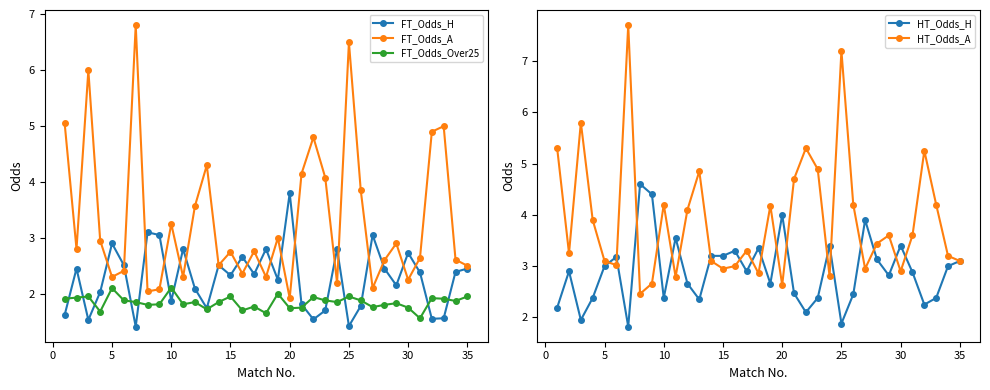

Which series has the widest spread of values?

HT_Odds_A